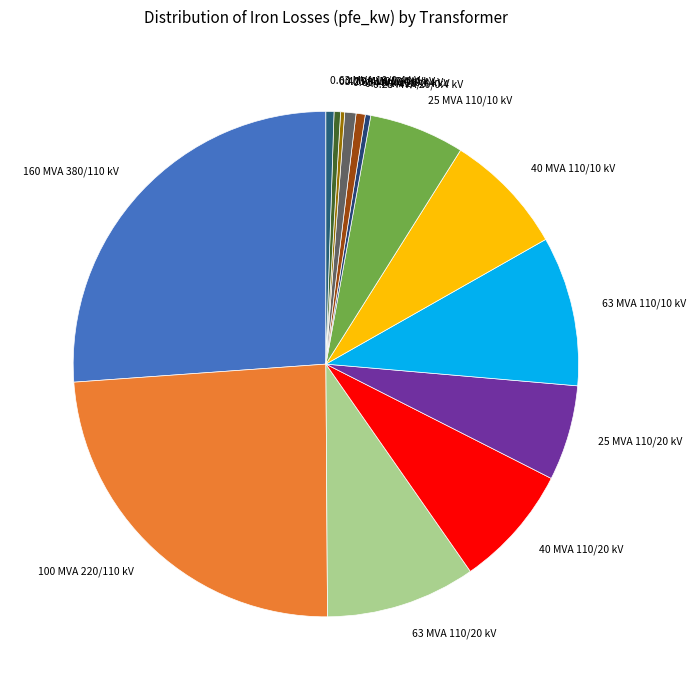

Does any single category account for the majority?

No